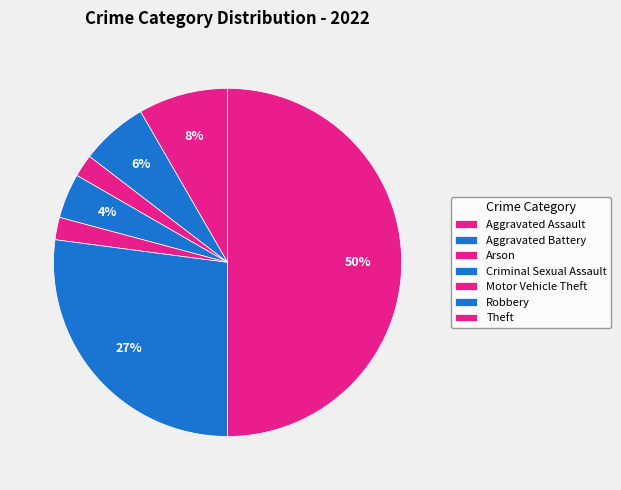

How many slices are in this pie chart?

7